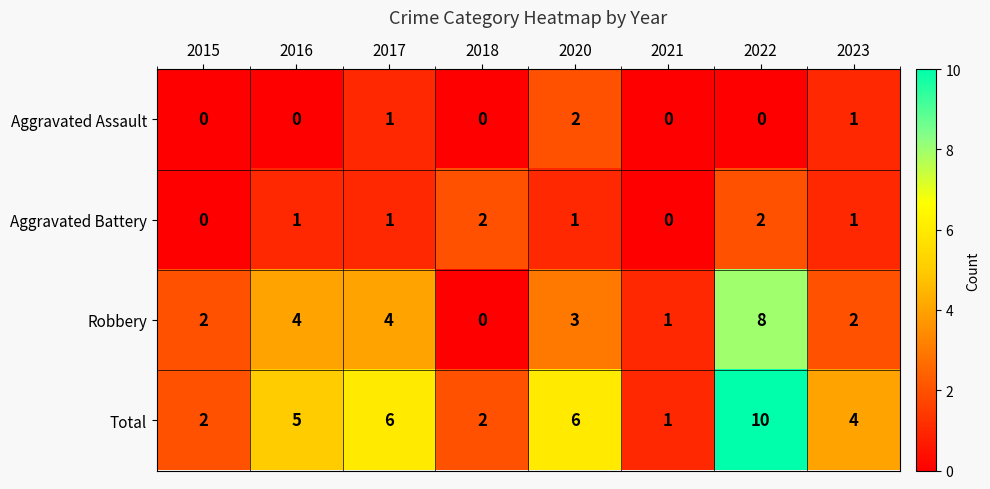

How many data points does each series have?

8